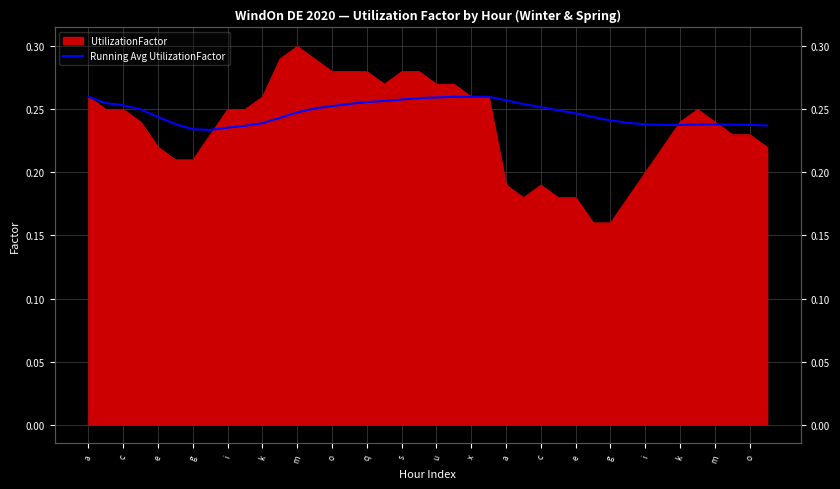

What is the average value?

0.2